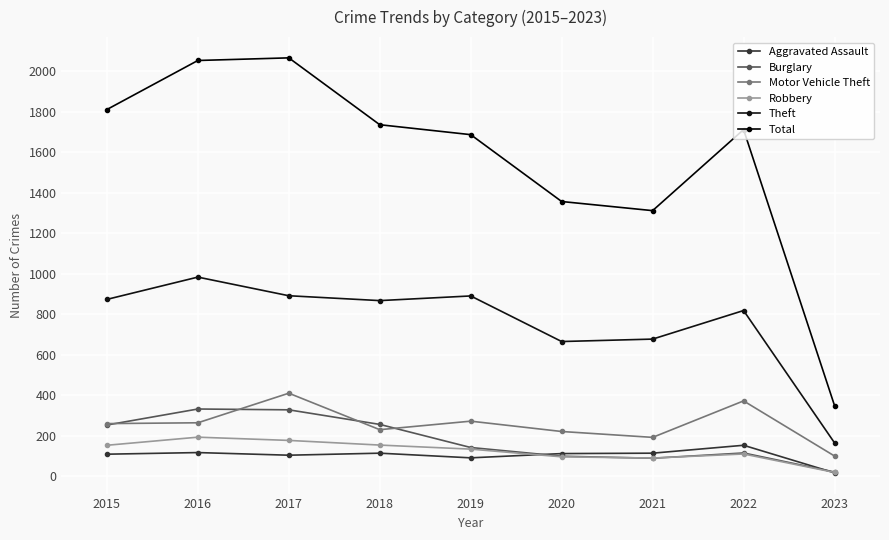

How many categories are shown in the chart?

9